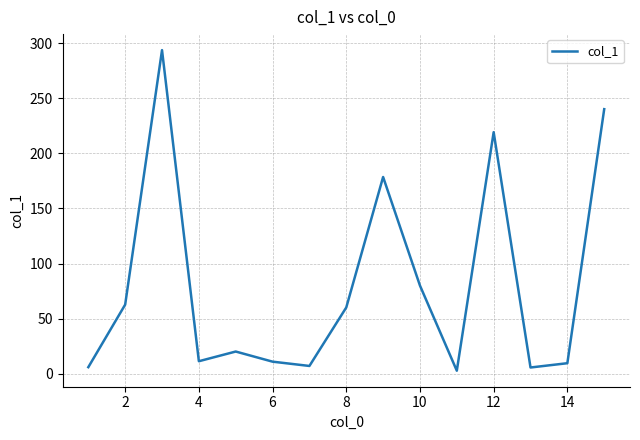

How many distinct data groups are displayed?

1